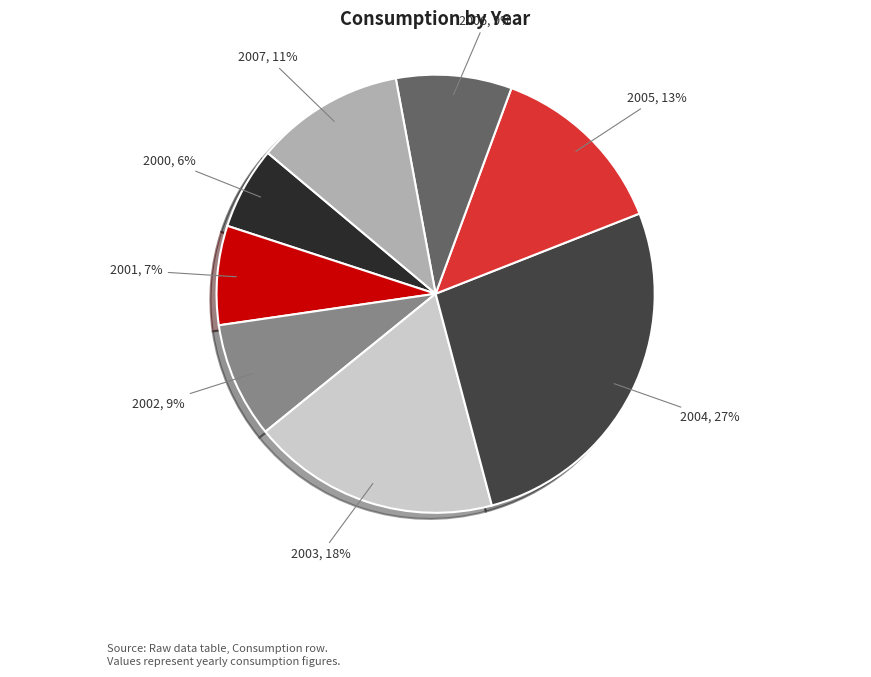

To the nearest percent, what is the average slice percentage?

12%